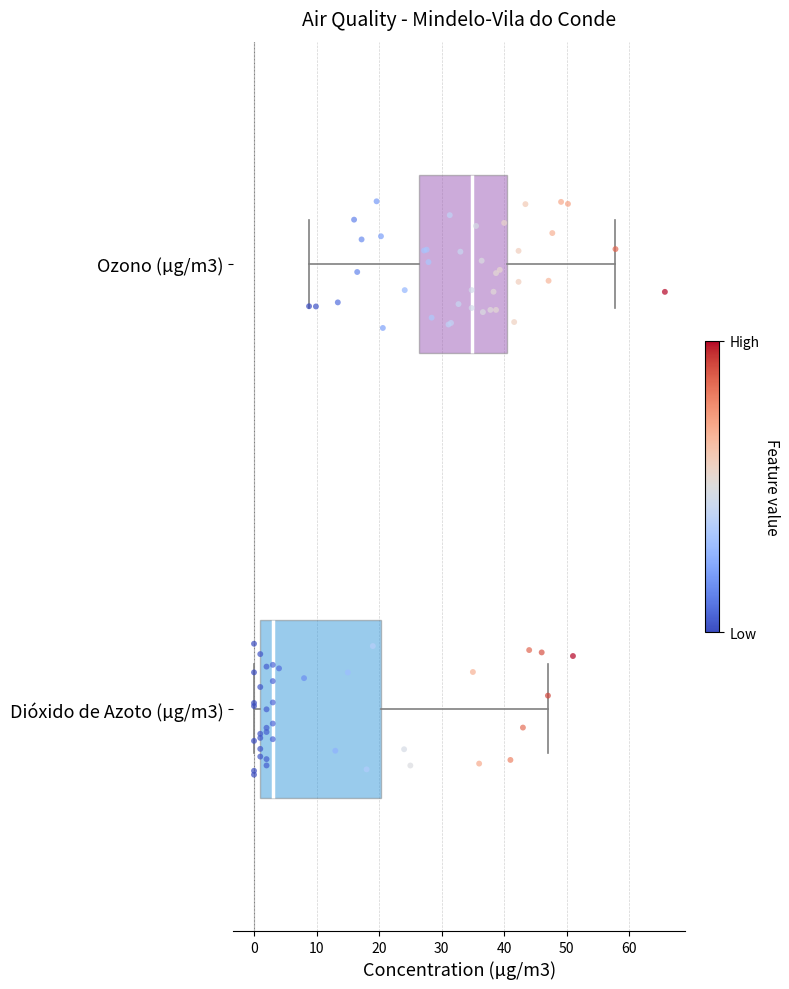

Where does the right whisker of the box for Dióxido de Azoto (µg/m3) end on the x-axis? The values are not printed on the chart, so give them approximately, as read against the axis.

47